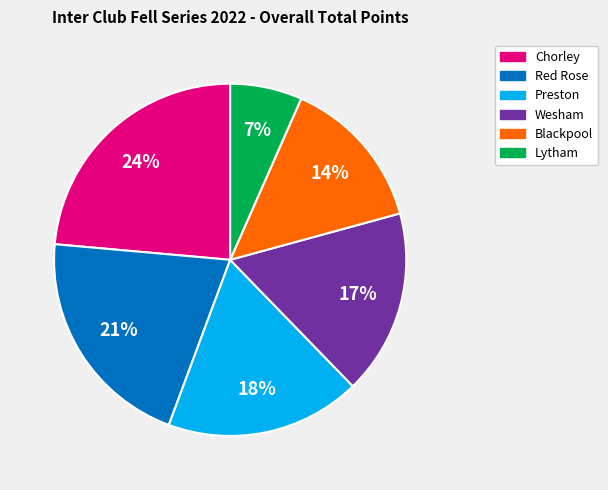

To the nearest percent, what is the average slice percentage?

17%